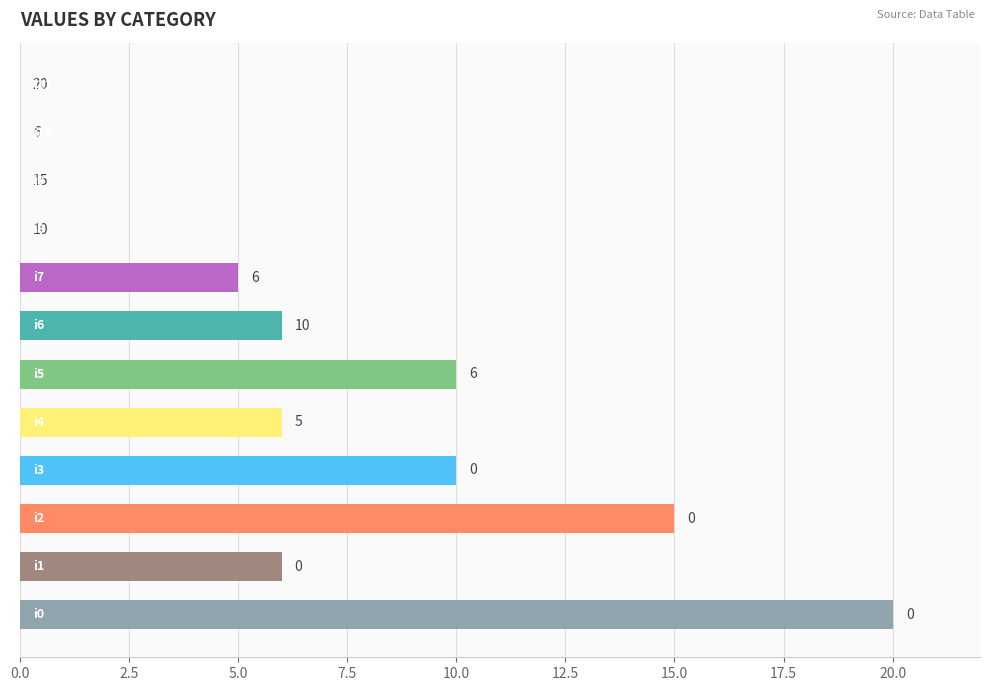

How many values are between 0 and 10?

10